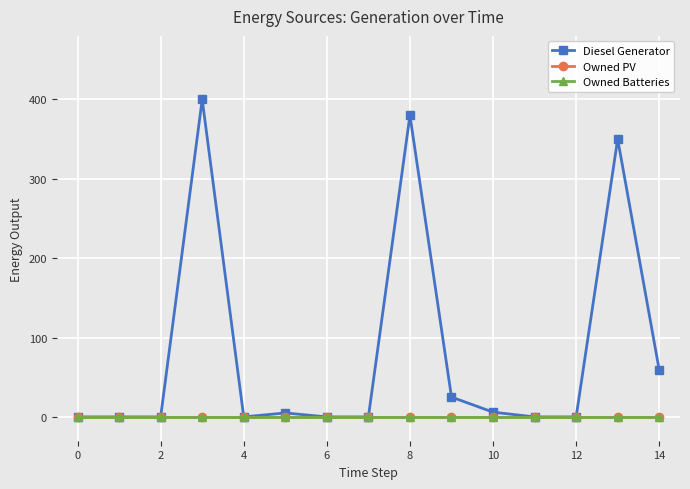

True or false: Owned Batteries and Owned PV cross at least once.

False